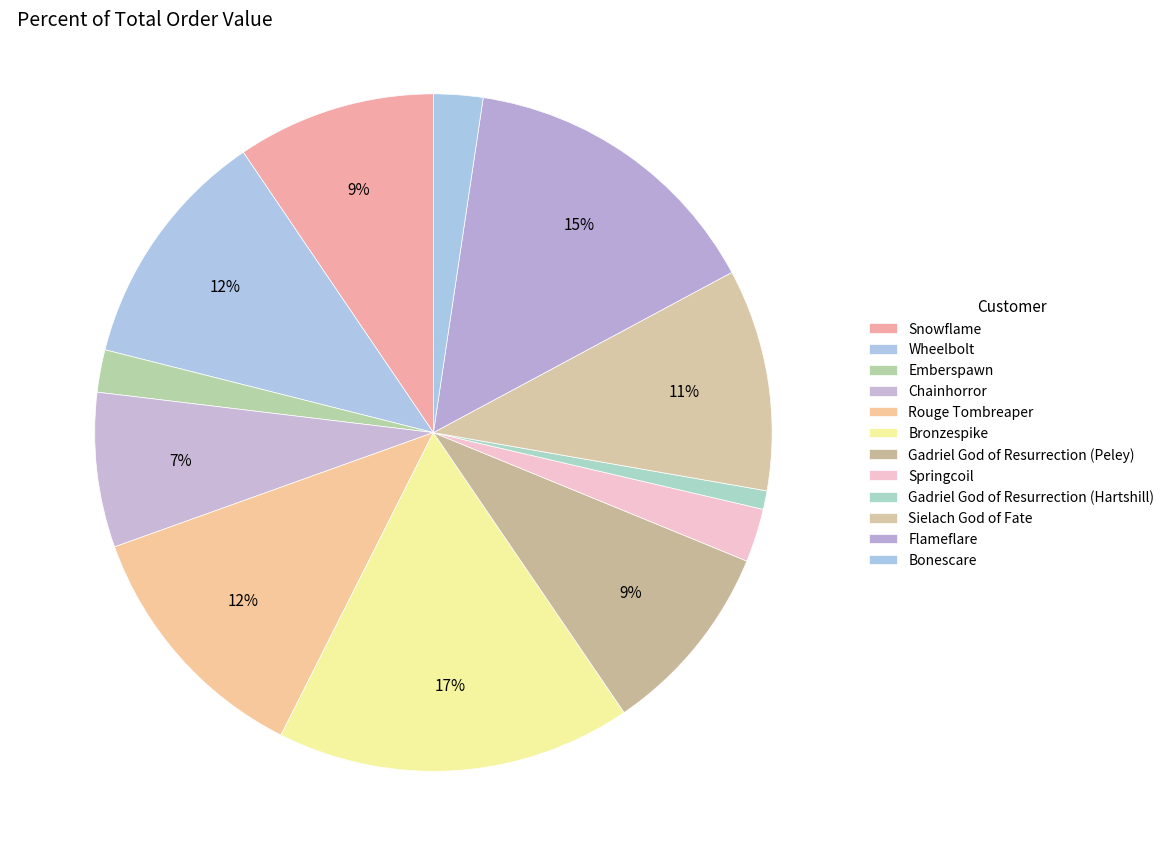

To the nearest percent, what is the combined percentage of Wheelbolt and Gadriel God of Resurrection (Hartshill)?

12%